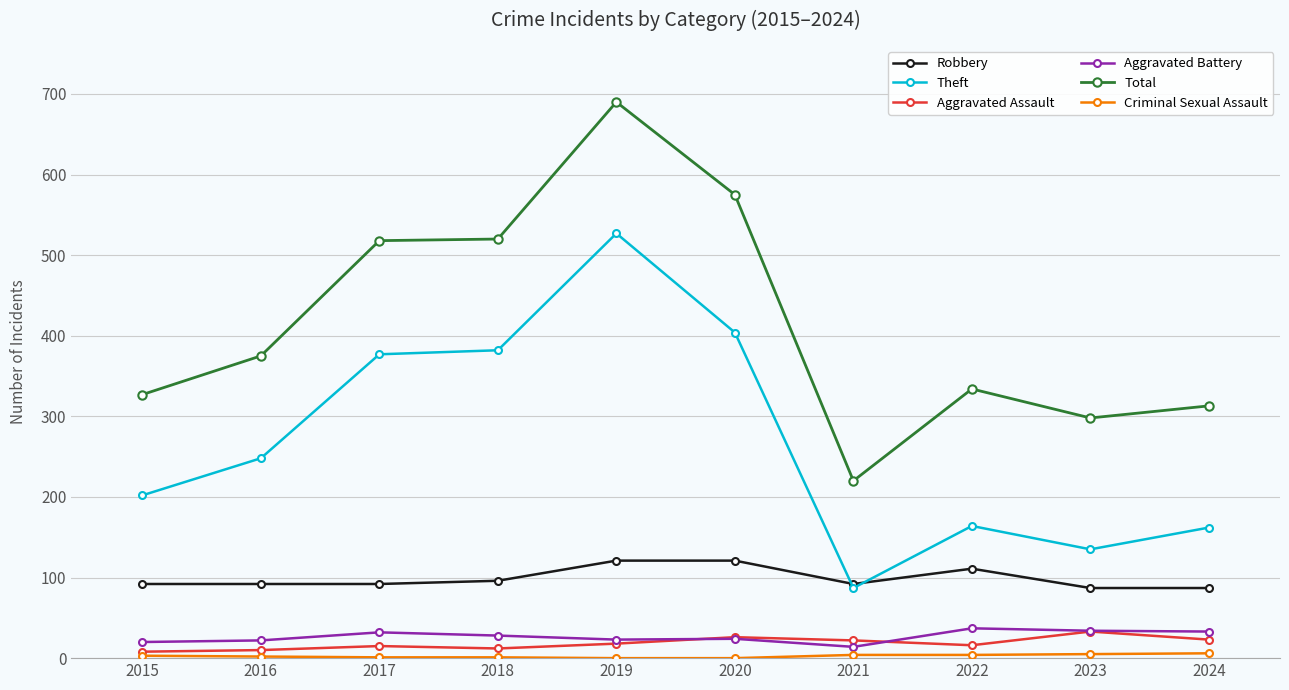

Is it true that Aggravated Battery equals 14 at 2021?

True